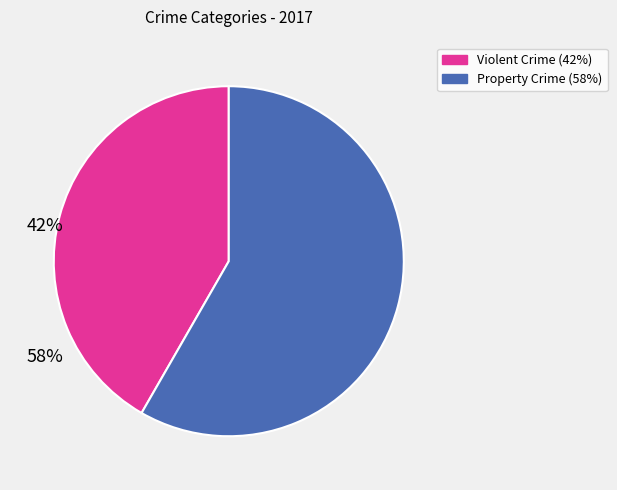

Does any single category account for the majority?

Yes